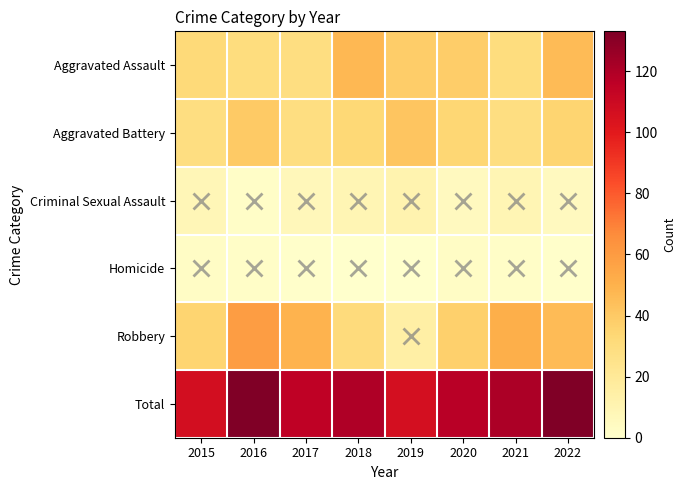

Which category has the highest value across all series?

2016